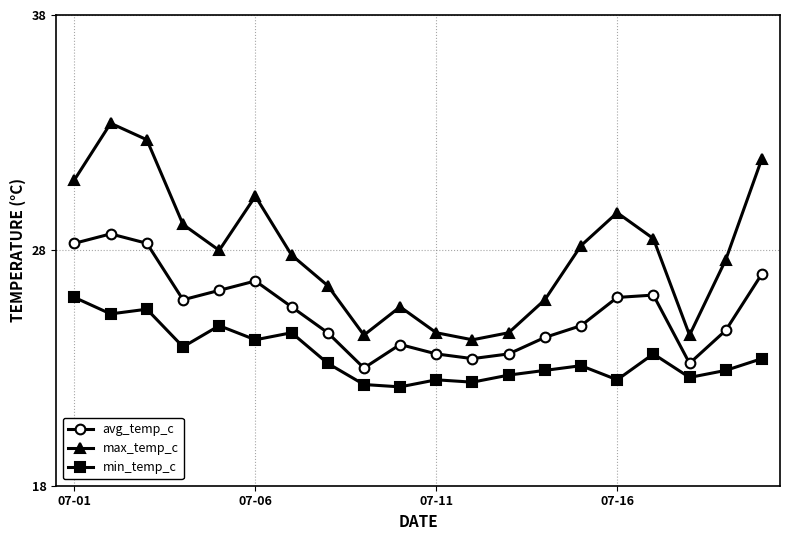

True or false: max_temp_c has more than 1 interior local peaks.

True